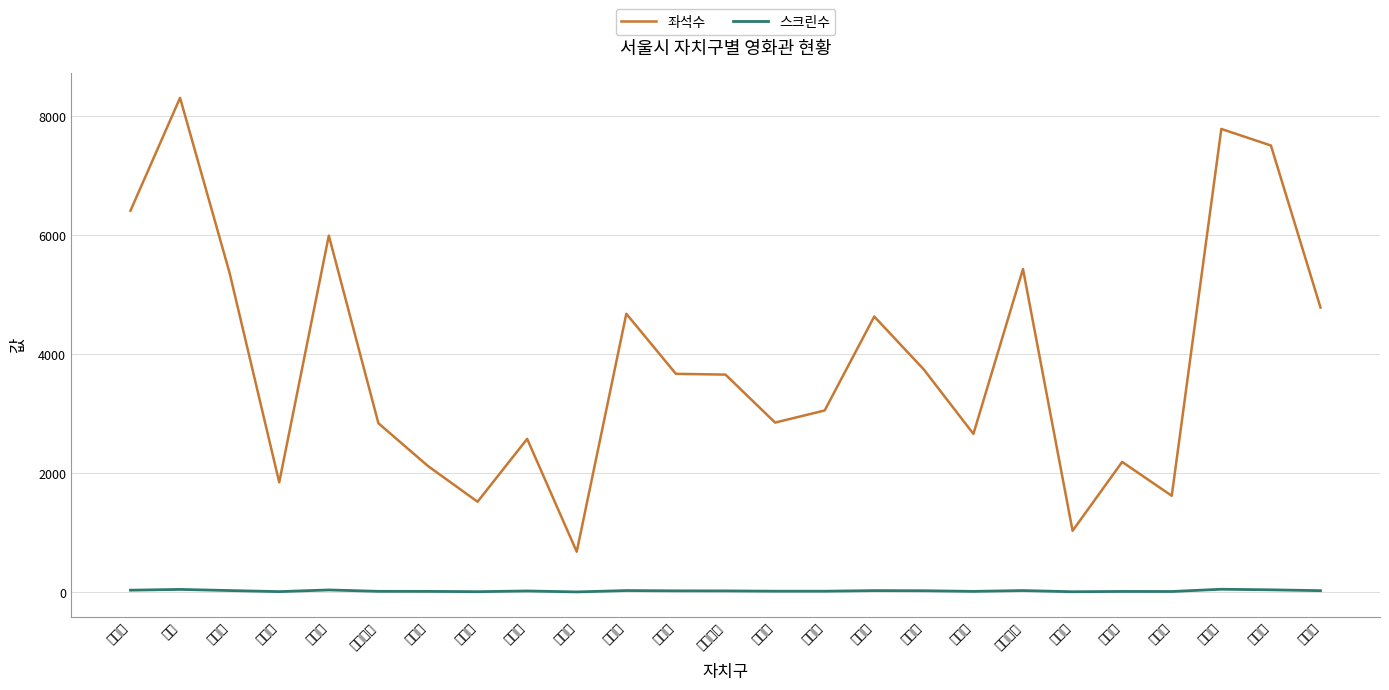

Between 중구 and 은평구, which series saw the biggest shift?

좌석수